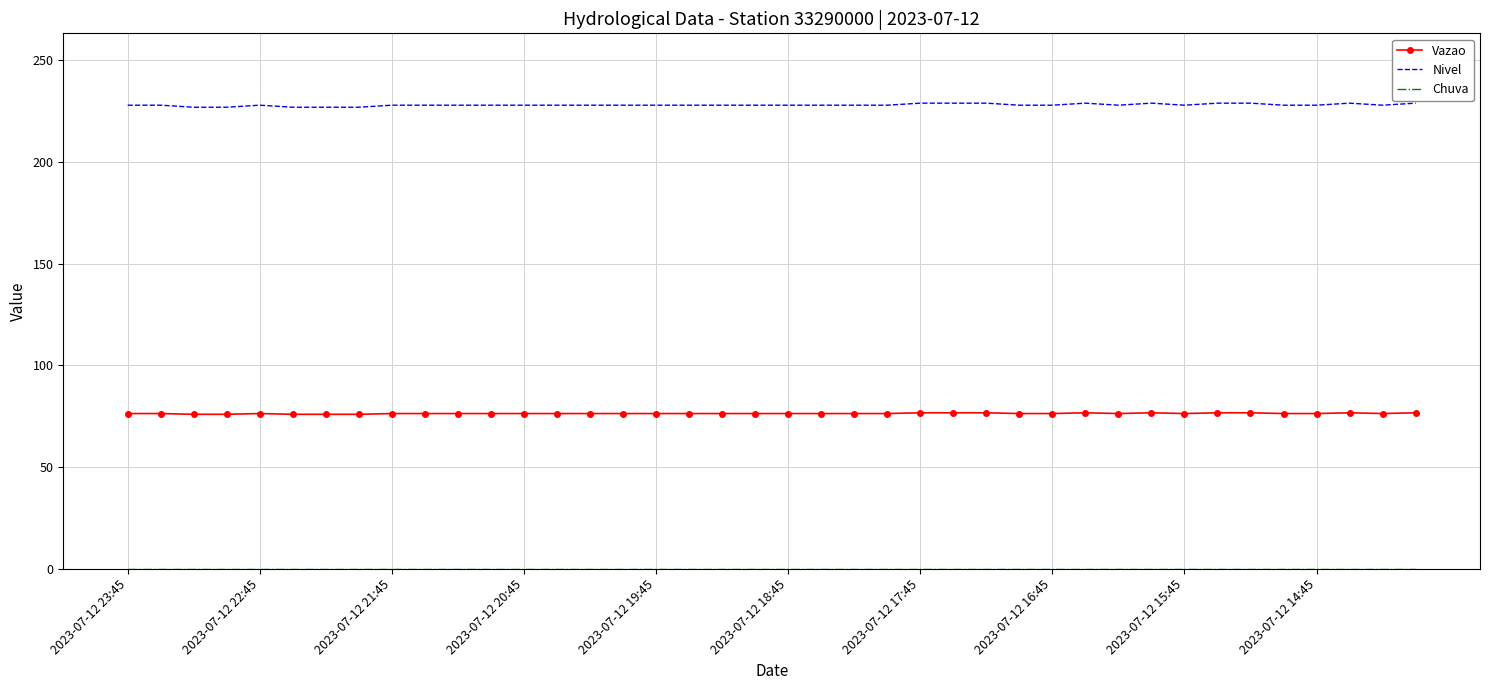

True or false: Nivel and Vazao cross at least once.

False